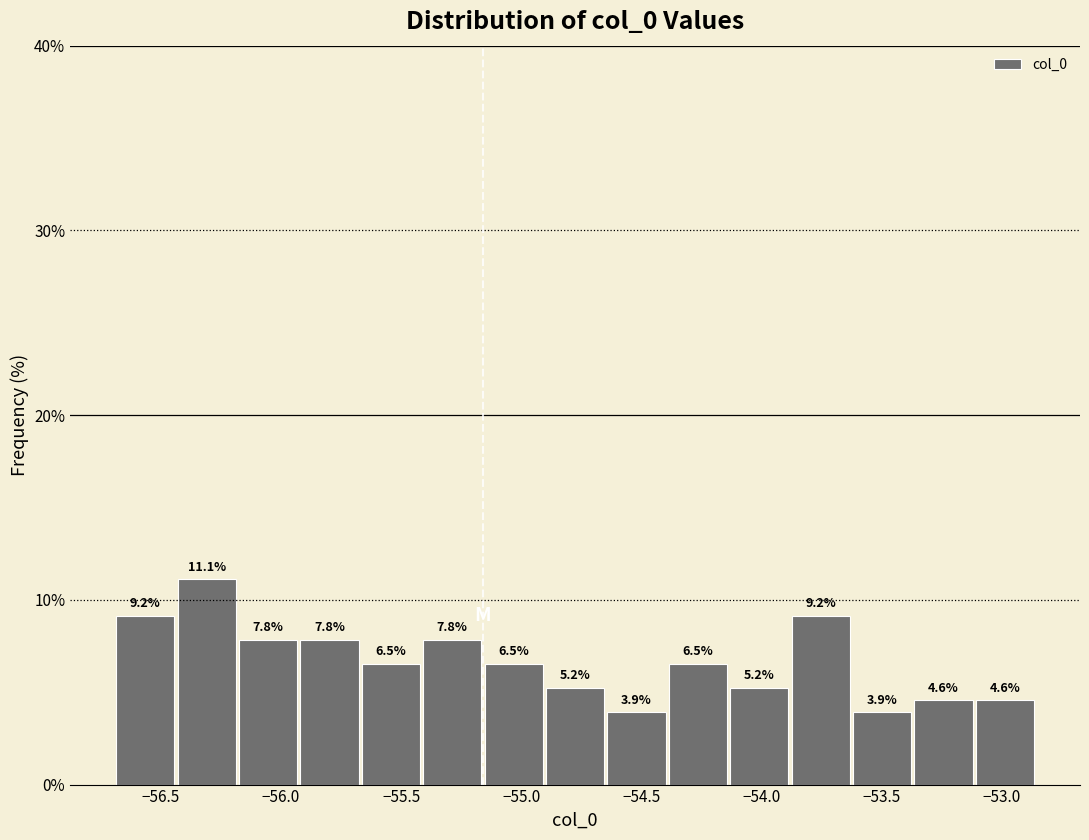

Which range on the x-axis has the tallest bar?

-56.45 to -56.20